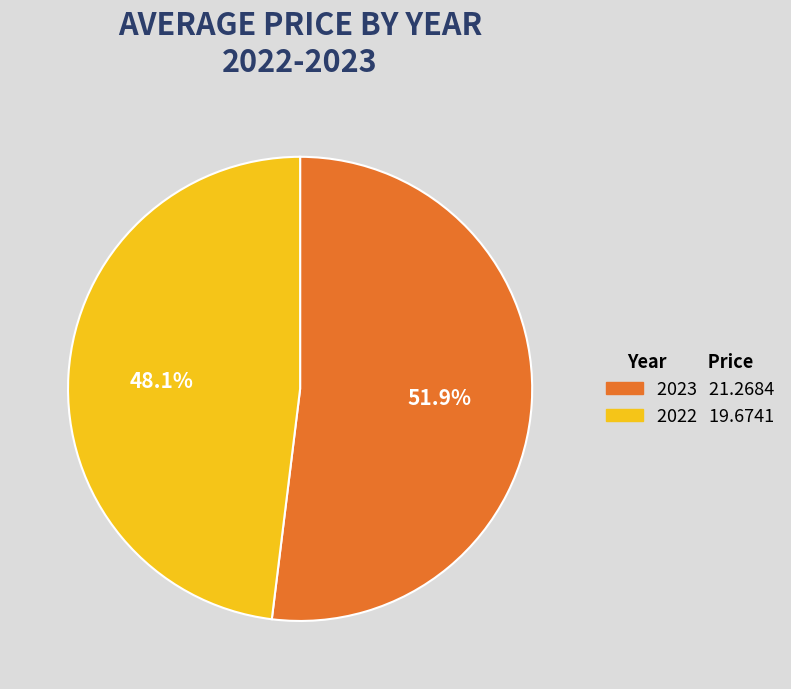

Rank the categories by value from highest to lowest.

2023, 2022